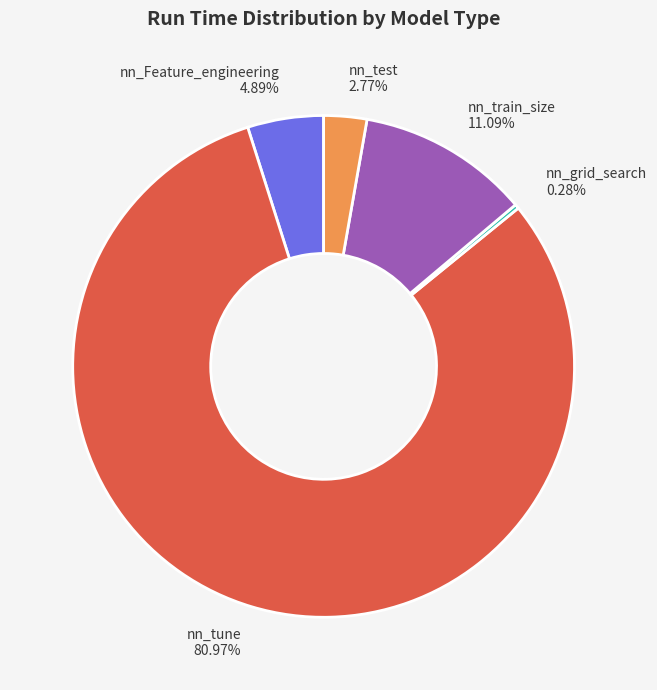

To the nearest percent, what is the average slice percentage?

20%